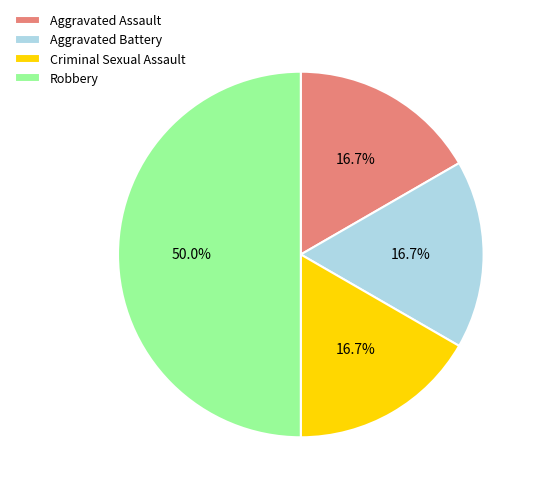

To the nearest percent, what is the difference between the Robbery and Aggravated Assault slice percentages?

33%